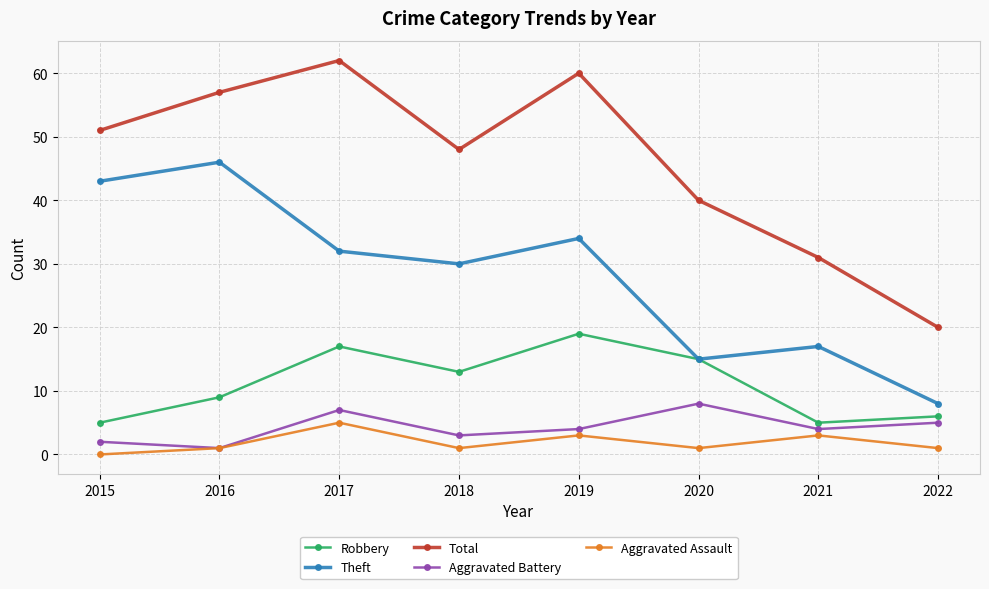

How many lines are shown in the chart?

5